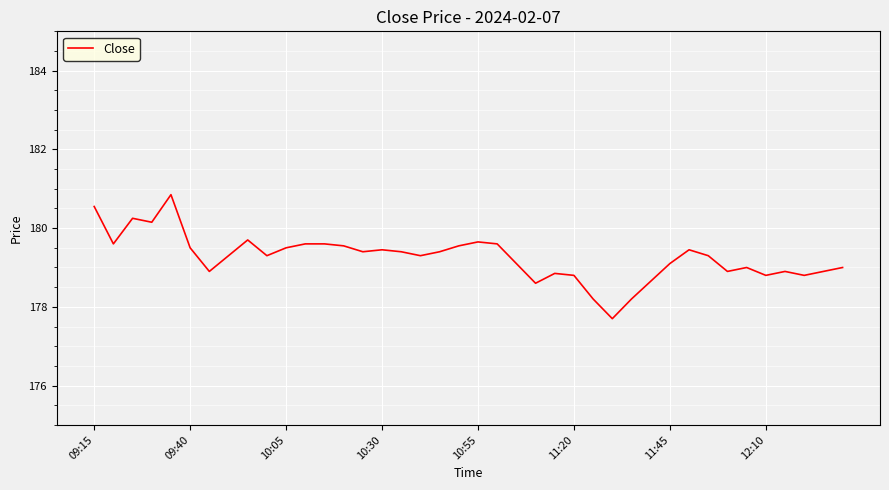

True or false: there are more than 0 points higher than both neighbors.

True